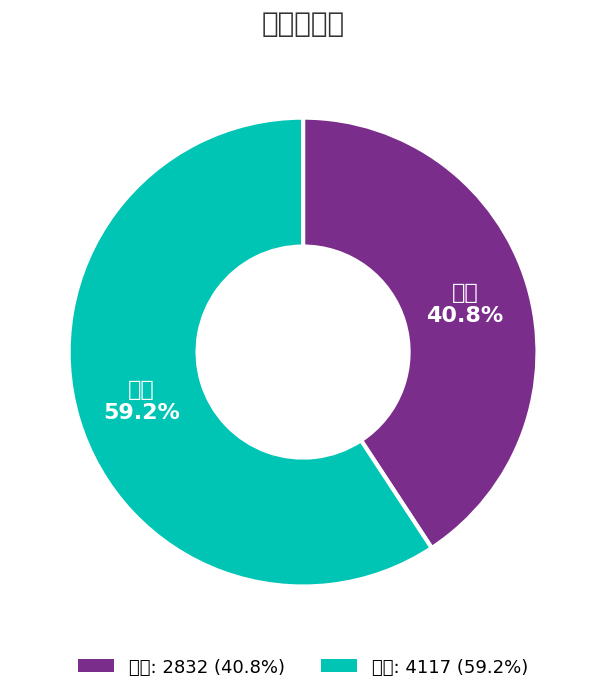

Does any single category account for the majority?

Yes